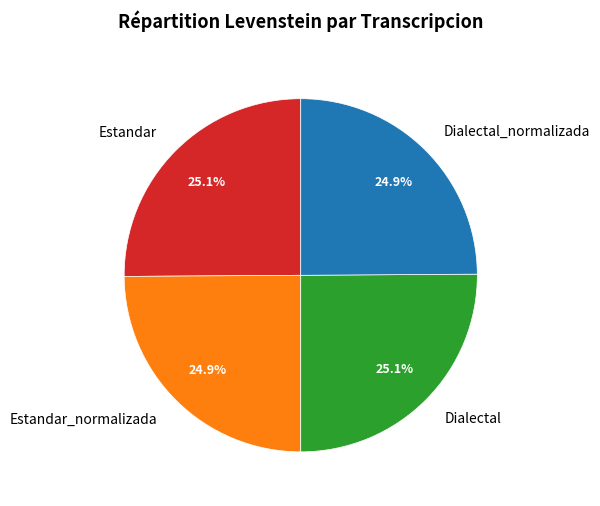

What is the ratio of the value at Estandar_normalizada to the value at Dialectal?

1.0